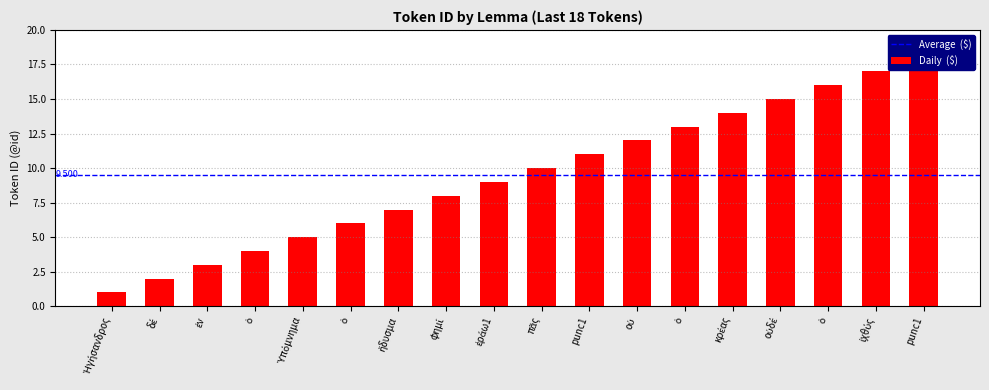

What is the label of the 1st bar from the right?

punc1